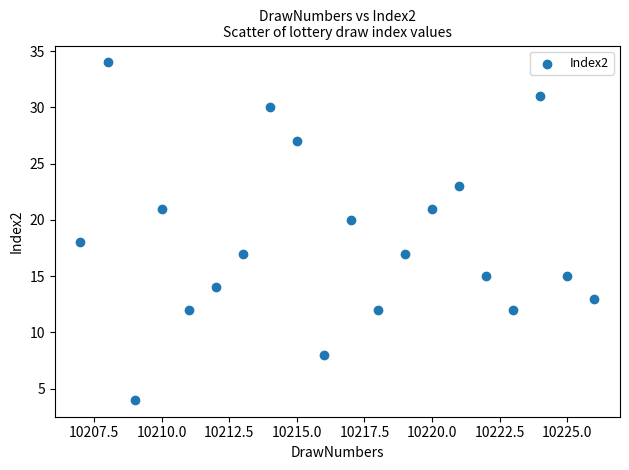

What is the range of X values (max minus min)?

19